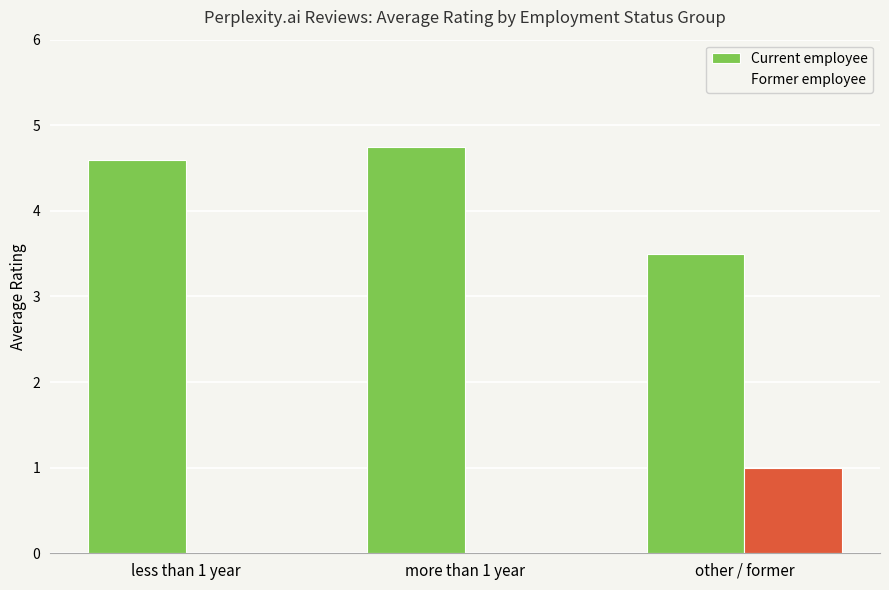

How many categories are shown in the chart?

3